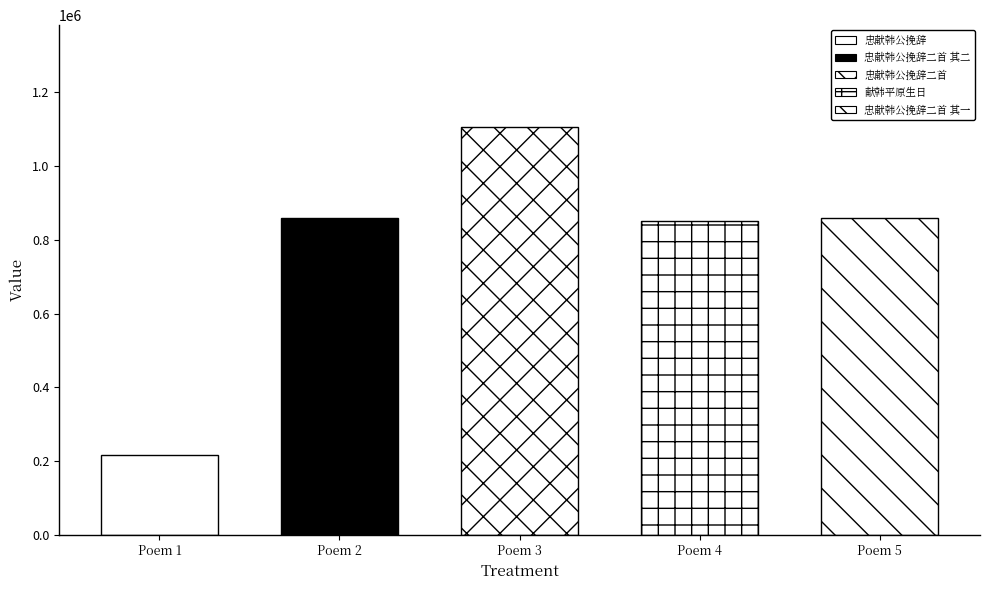

List the labels in order of value, largest first.

忠献韩公挽辞二首, 忠献韩公挽辞二首 其一, 忠献韩公挽辞二首 其二, 献韩平原生日, 忠献韩公挽辞